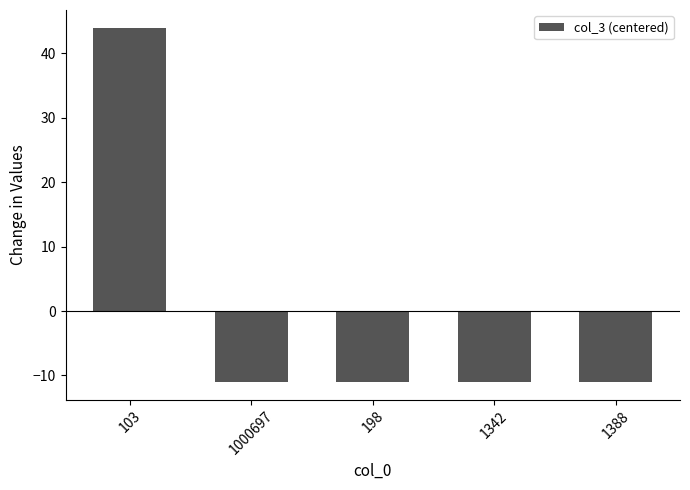

Which label corresponds to the largest value in the chart?

103